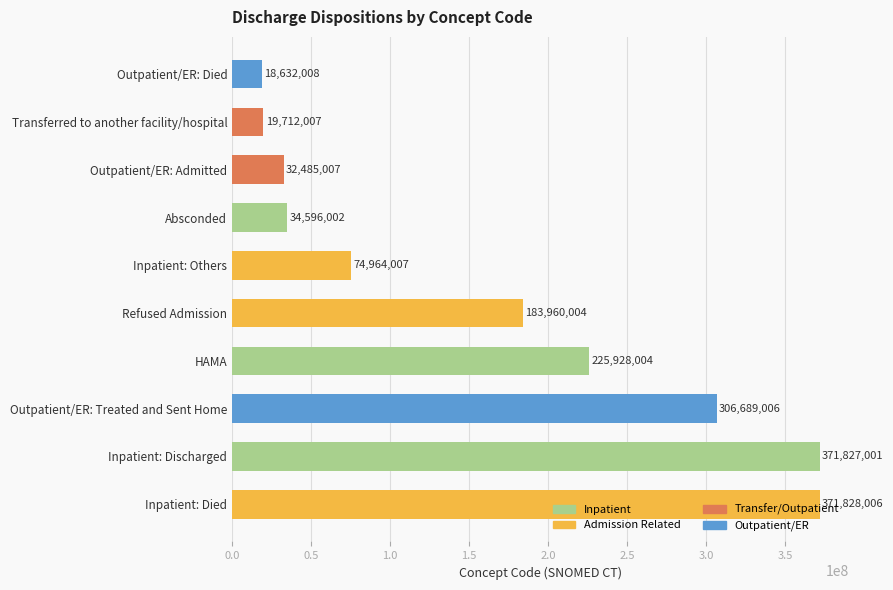

What is the ratio of the value at Absconded to the value at Inpatient: Others?

0.5